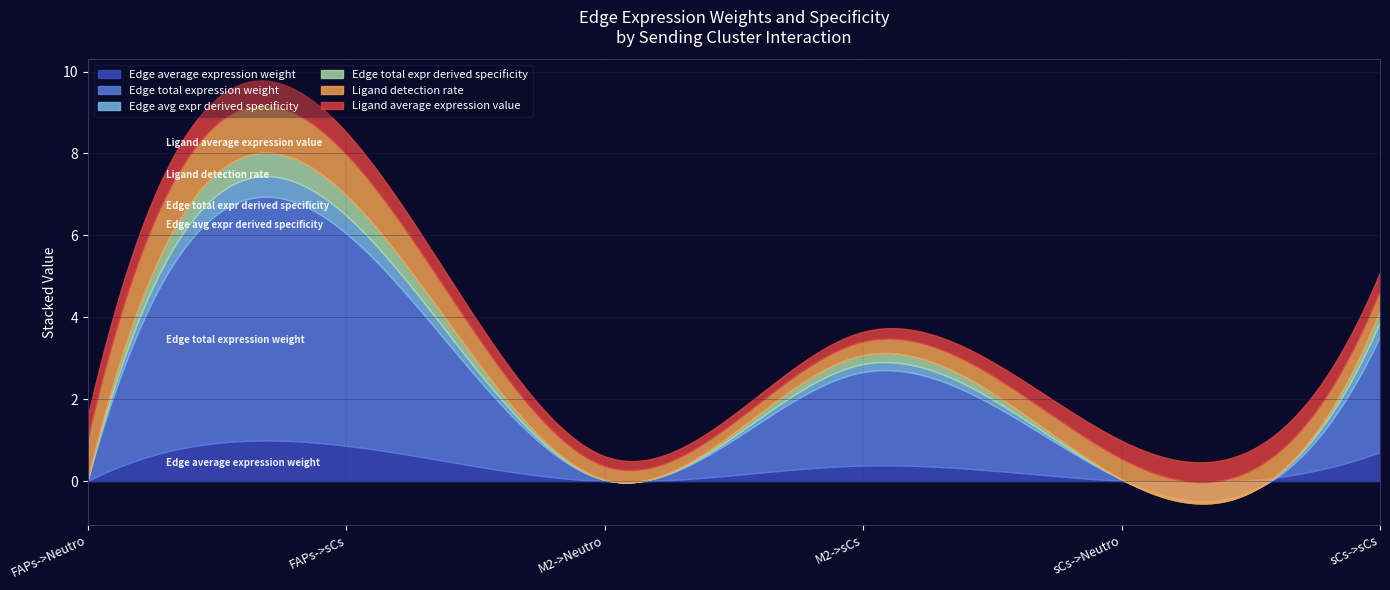

Does the chart display data point markers on the line(s)?

No